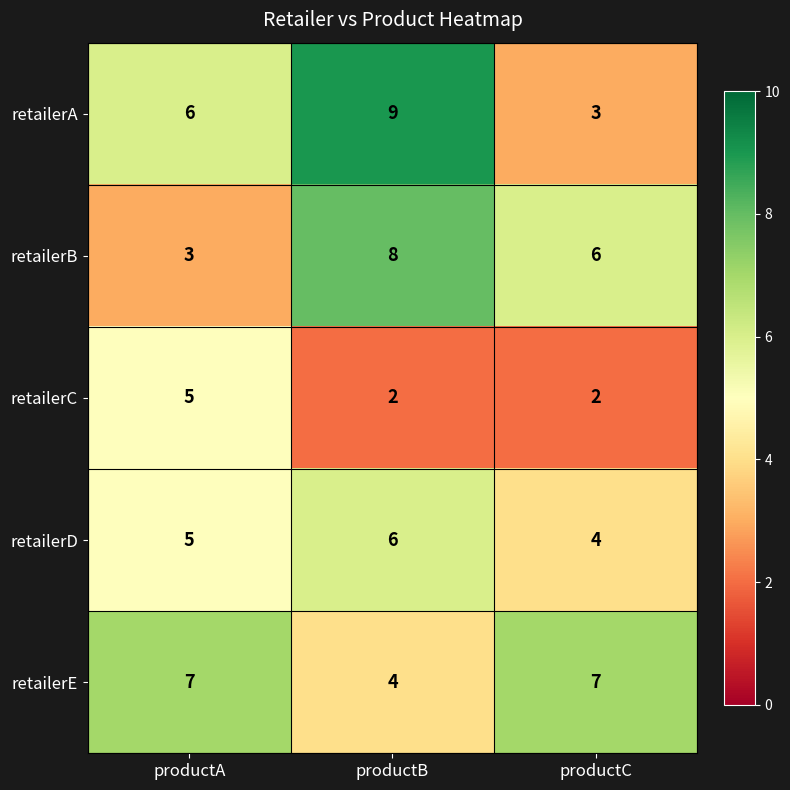

What is the total value across all series at productC?

22